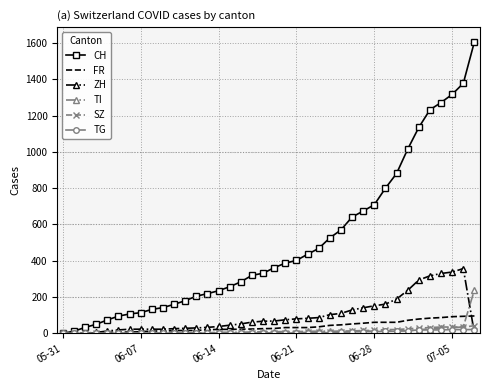

Which series has the widest spread of values?

CH